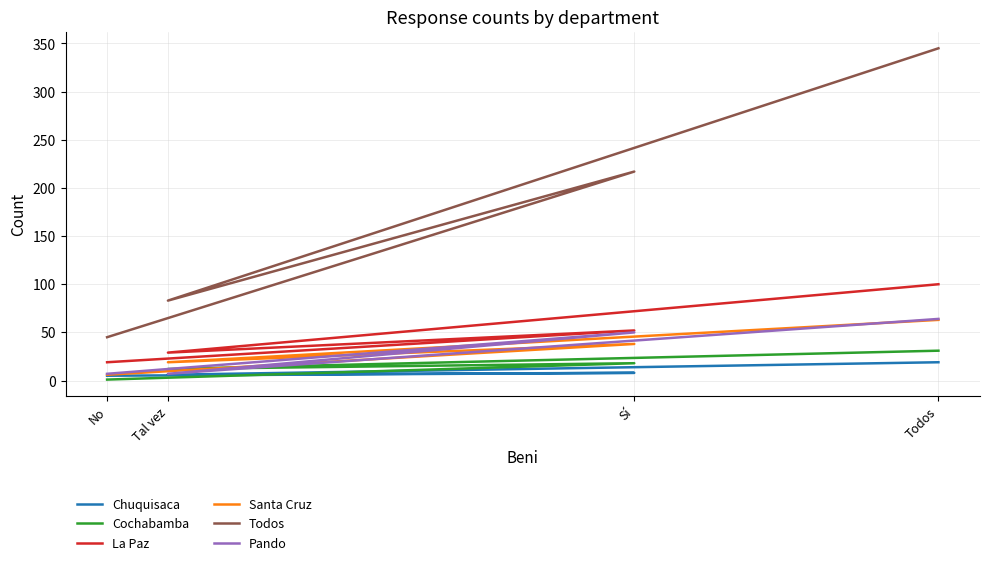

In Cochabamba, how many points are higher than both neighbors (excluding endpoints)?

1